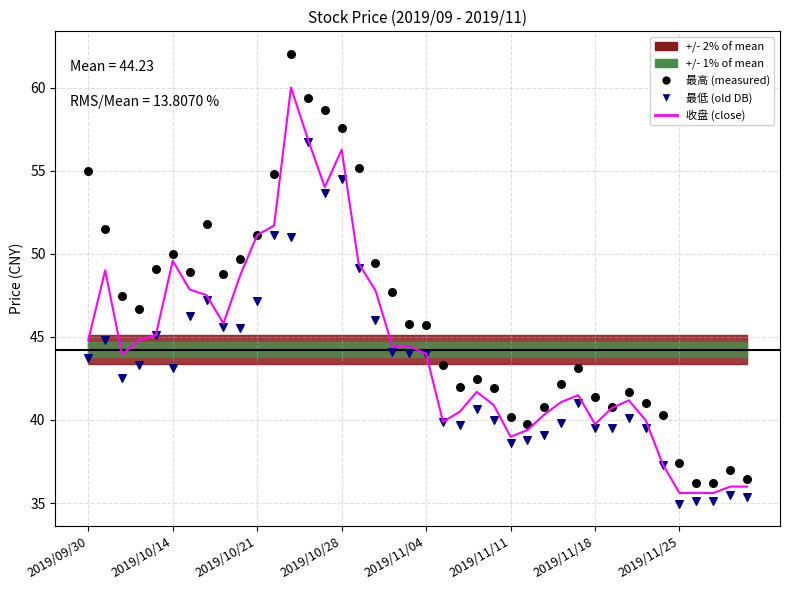

At which category is the sum across all series the highest?

12